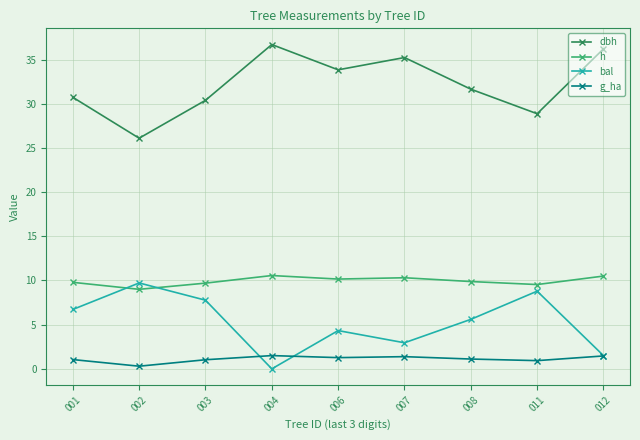

What is the difference between the highest and lowest values at 002?

25.8